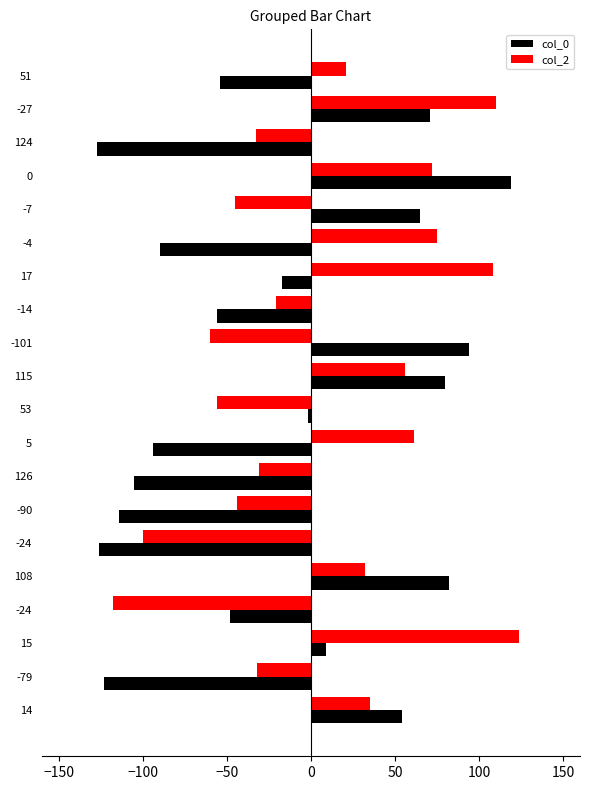

What are all the series names shown in the legend?

col_0, col_2